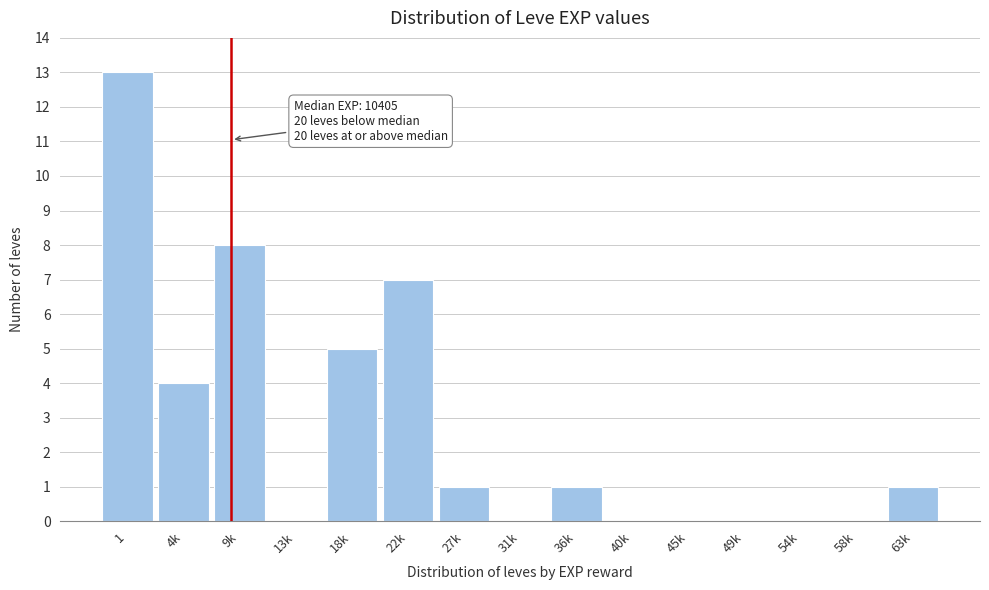

Reading left to right, list all the values displayed in this chart.

1=13	4k=4	9k=8	13k=0	18k=5	22k=7	27k=1	31k=0	36k=1	40k=0	45k=0	49k=0	54k=0	58k=0	63k=1